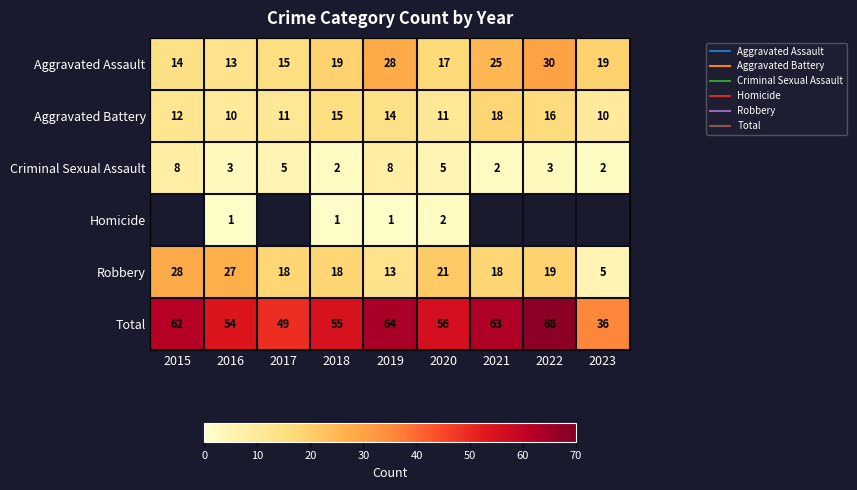

At which label does Aggravated Assault first exceed 19?

2019